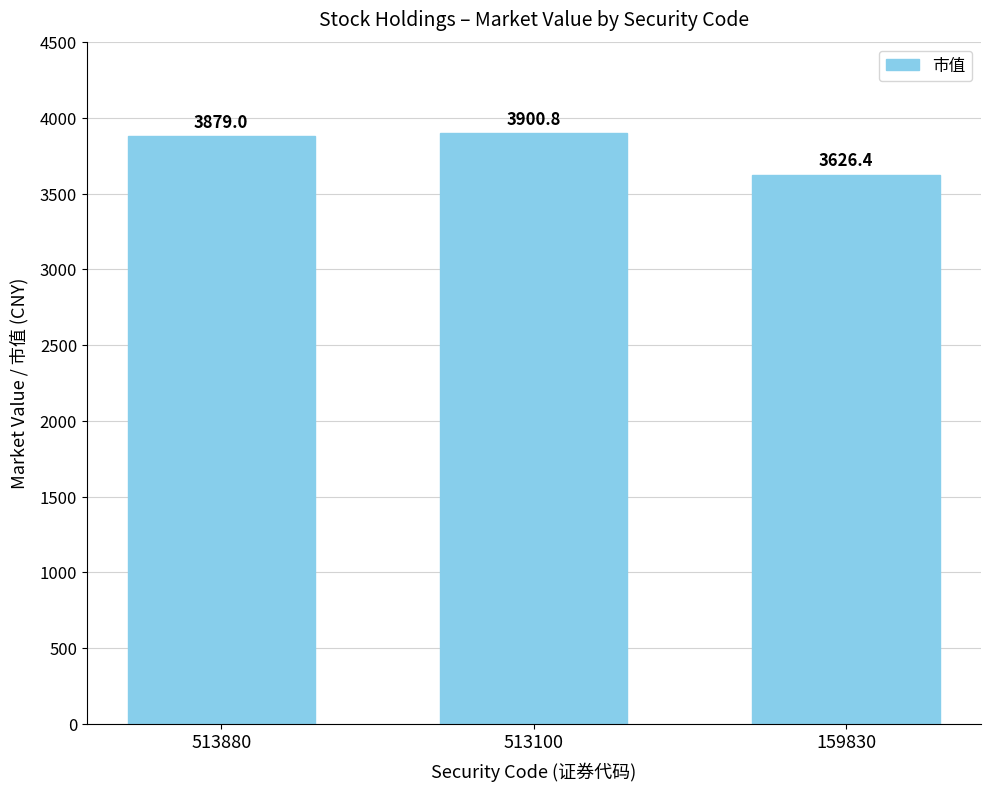

Reading right to left, transcribe all the data shown in this chart.

3626.4	3900.8	3879.0